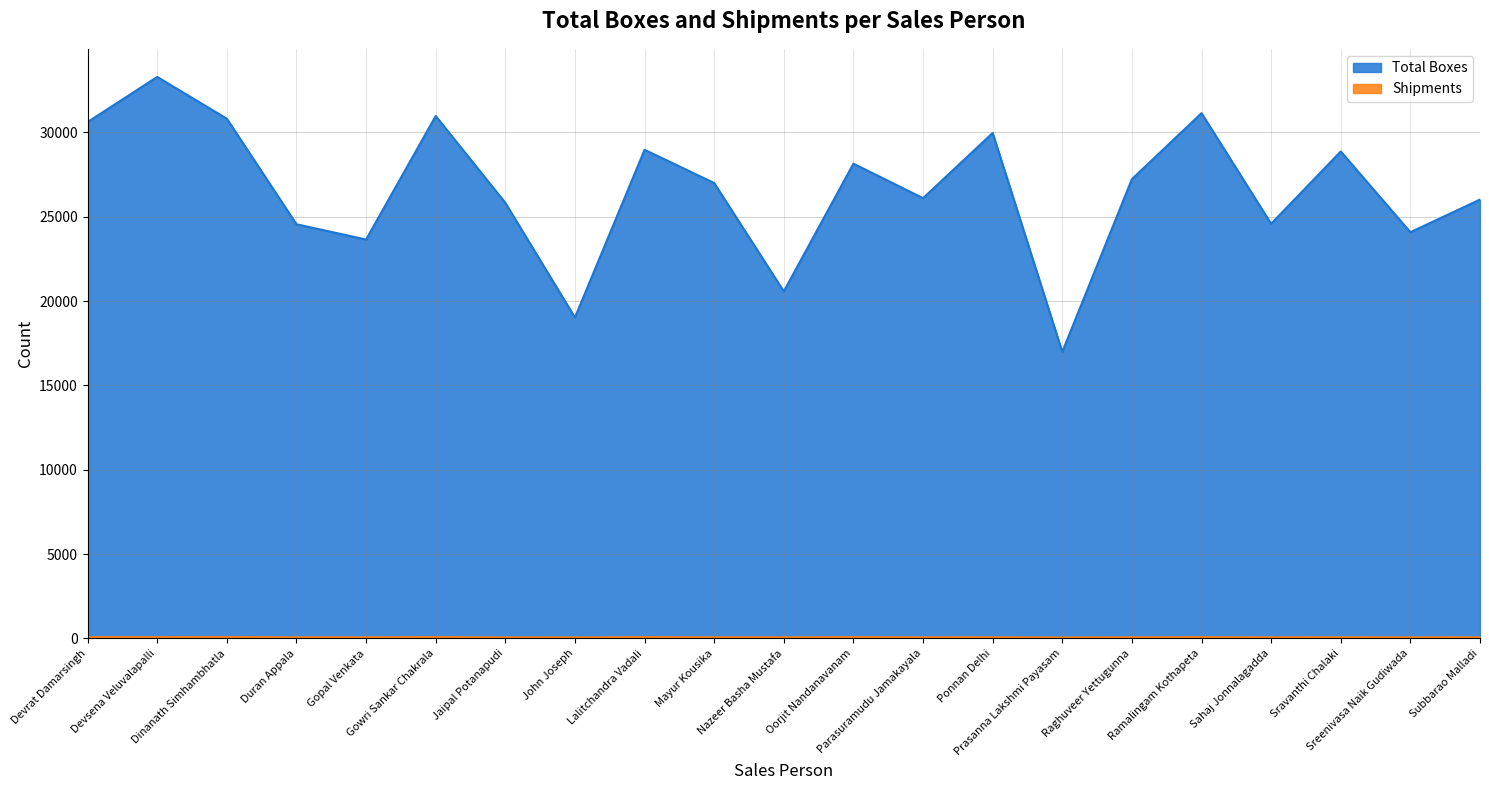

What is the difference between the highest and lowest values at Lalitchandra Vadali?

28886